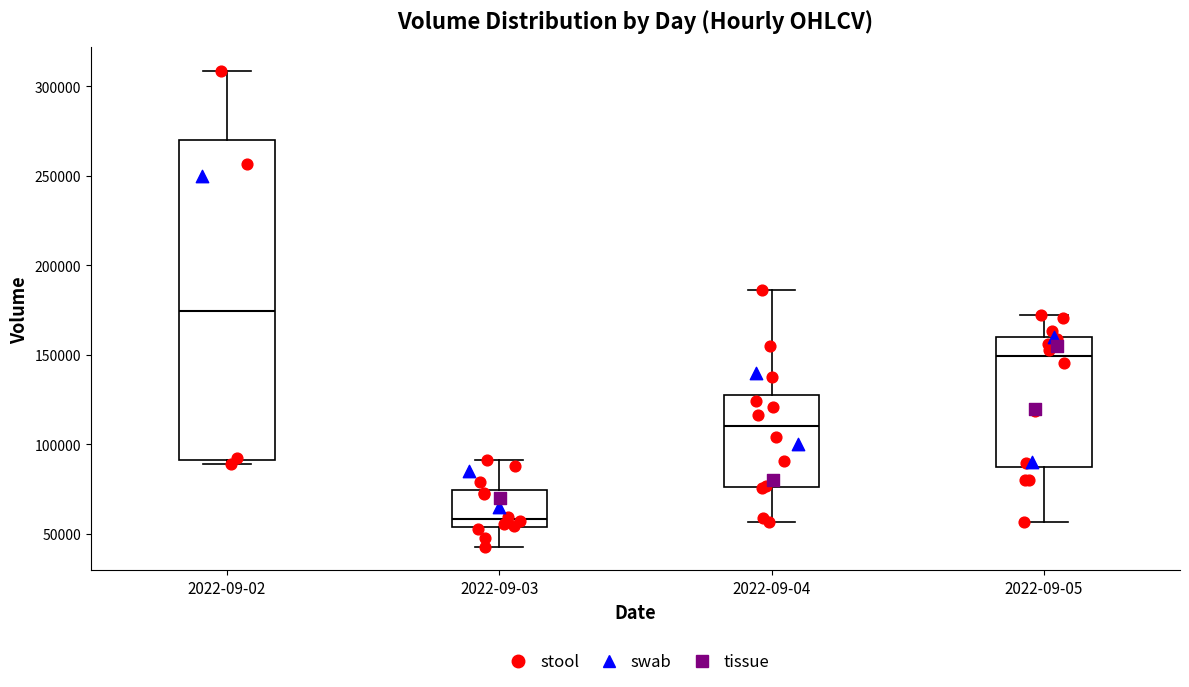

Reading left to right, read every box against the y-axis: the position of its median line, the range the box covers, and the ends of its whiskers. The values are not printed on the chart, so give them approximately, as read against the axis.

2022-09-02: median 175000, box 90000 to 270000, whiskers 90000 (just below the box's lower edge) to 310000
2022-09-03: median 60000, box 55000 to 75000, whiskers 45000 to 90000
2022-09-04: median 110000, box 75000 to 130000, whiskers 55000 to 185000
2022-09-05: median 150000, box 85000 to 160000, whiskers 55000 to 170000